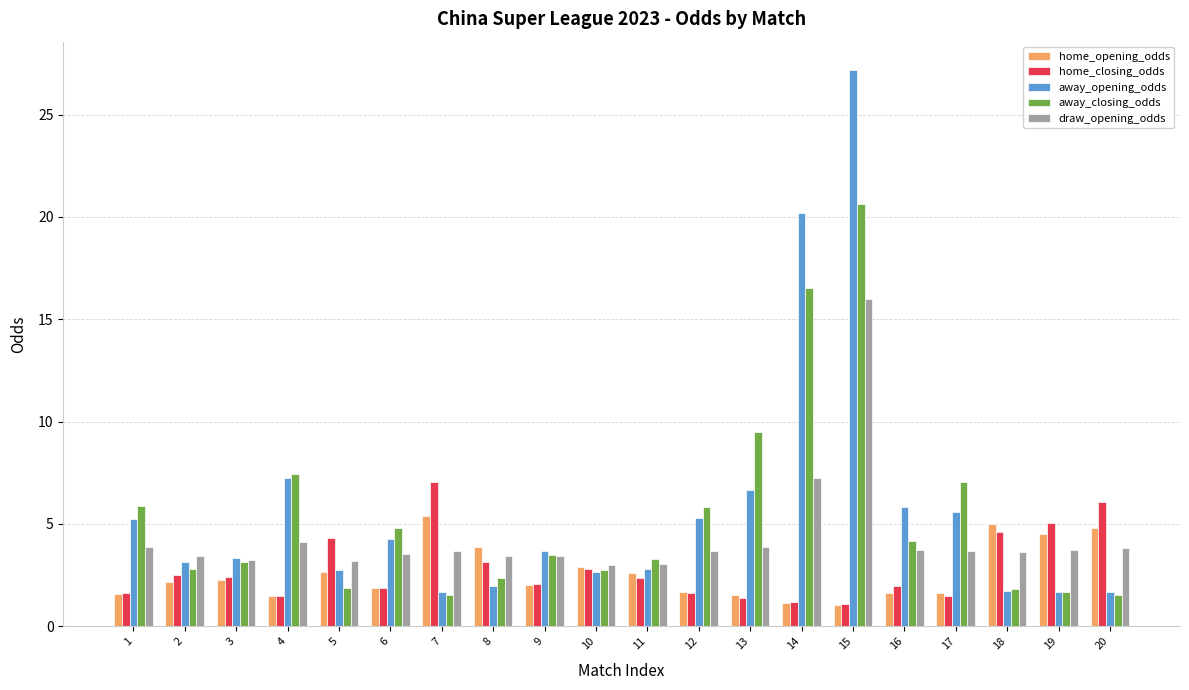

The away_opening_odds series shows 3.7 at 9. True or false?

True